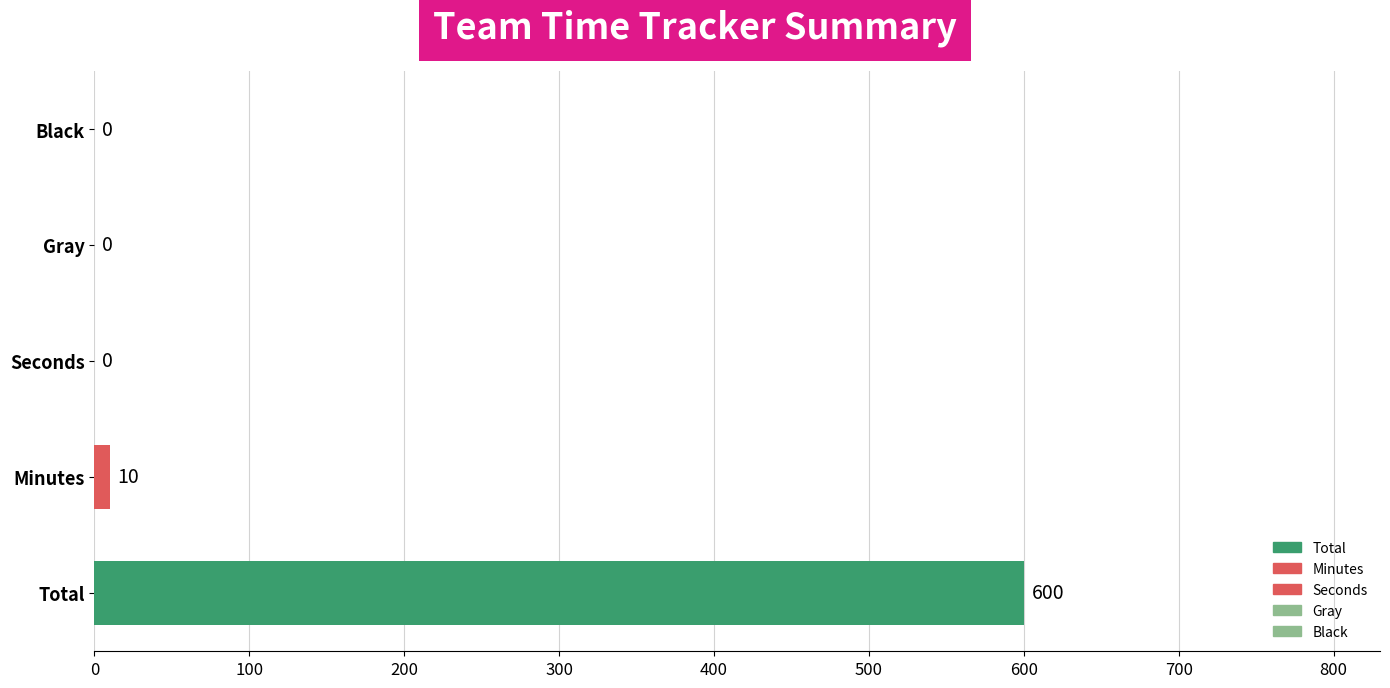

What is the sum of the values at Minutes and Gray?

10